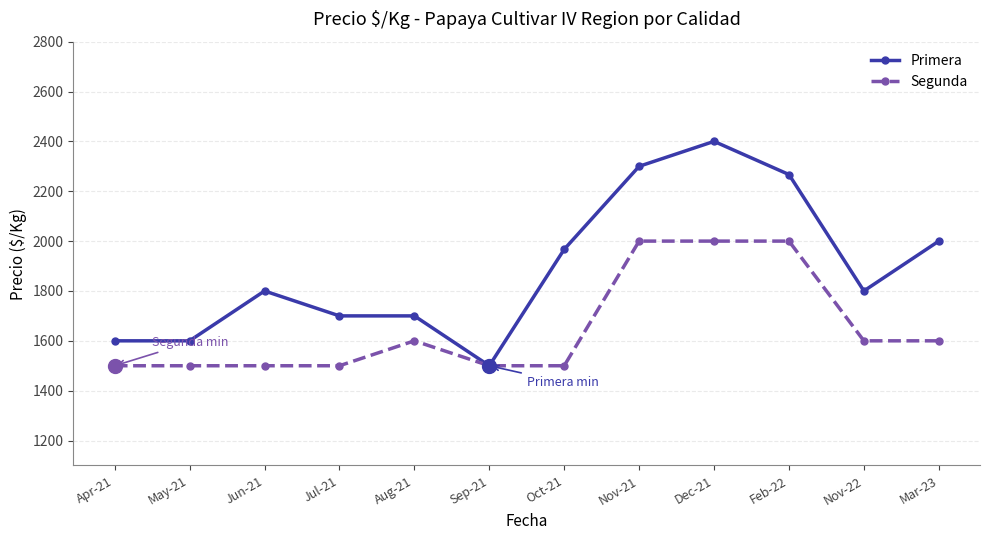

Rank the series by their maximum value, from highest to lowest.

Primera, Segunda